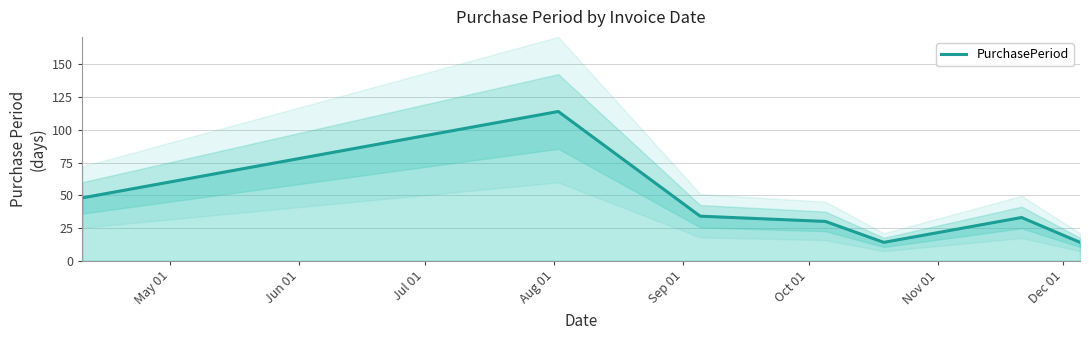

What is the maximum value for PurchasePeriod?

114